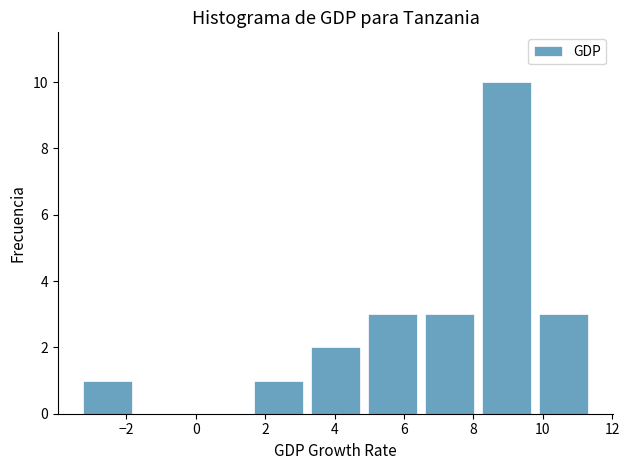

Over which range of the x-axis is the bar tallest?

8.2 to 9.8